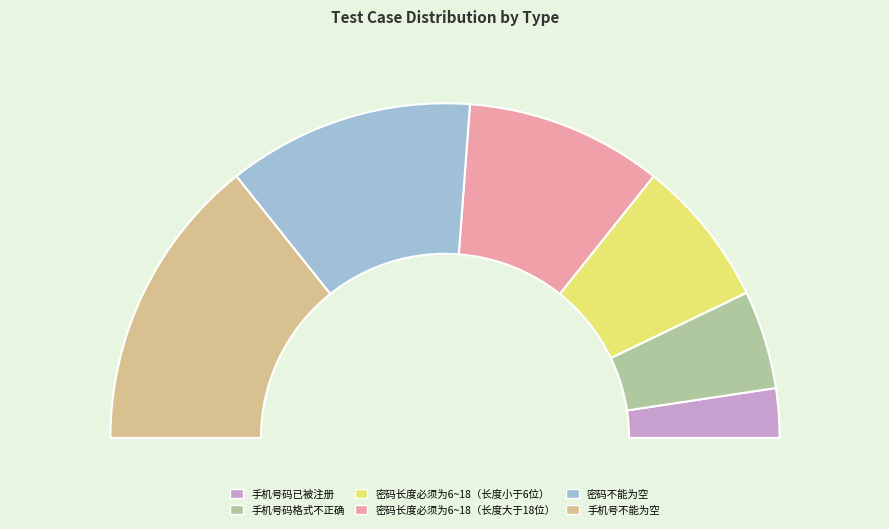

The 密码不能为空 slice represents 14% of the pie. True or false?

False